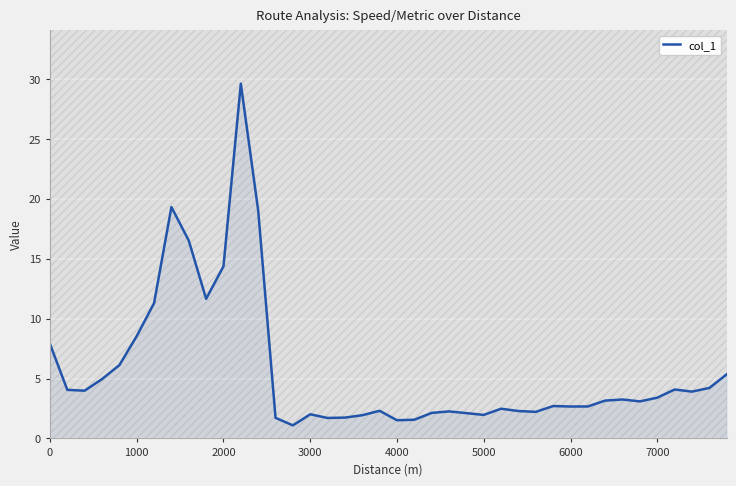

What is the lowest value of the col_1 series?

1.1